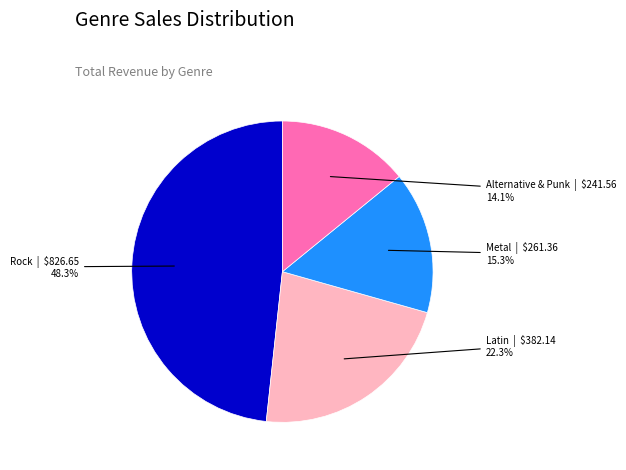

Is there any slice that represents more than half of the pie?

No